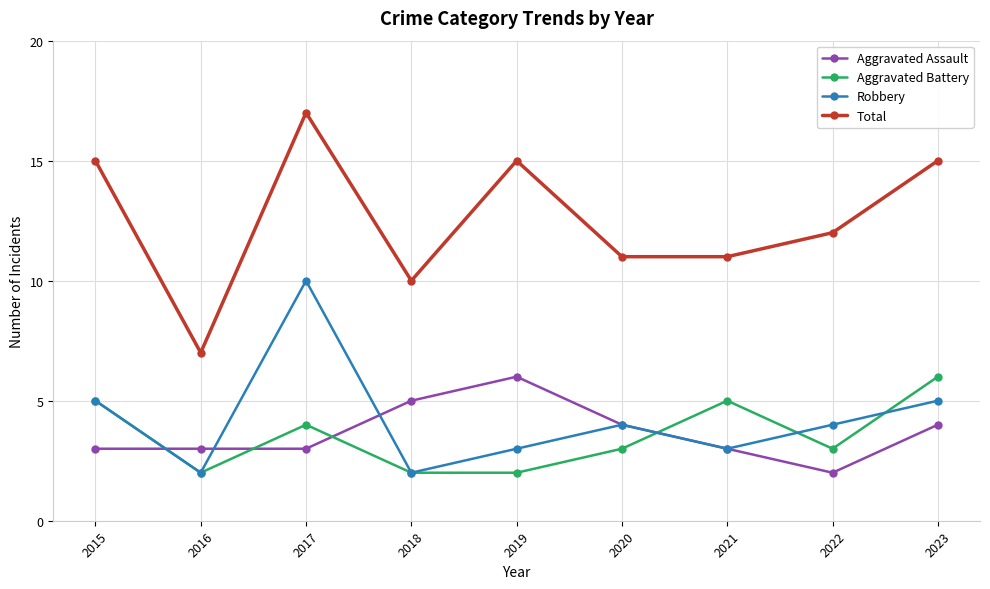

Rank the series at 2019 from lowest to highest value.

Aggravated Battery, Robbery, Aggravated Assault, Total